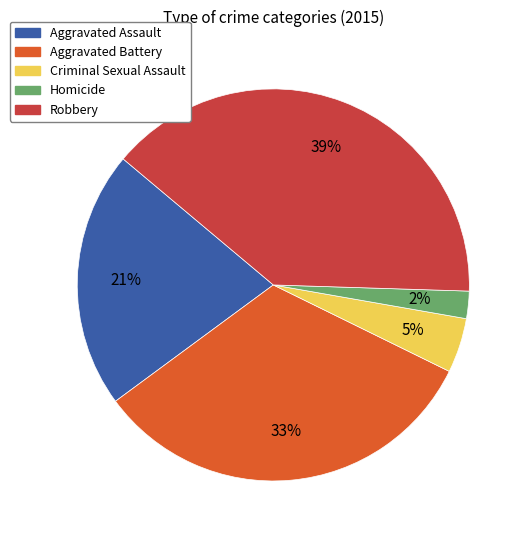

Count the number of slices in the pie.

5